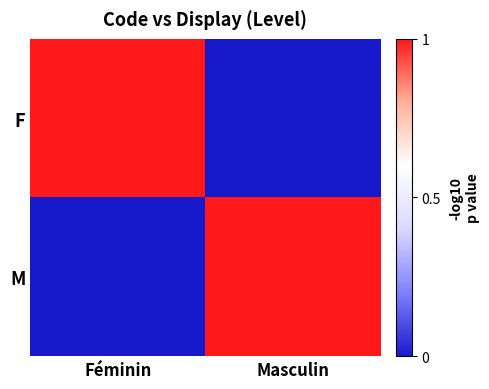

Reading left to right, what are all the values shown in this chart?

F: Féminin=1	Masculin=0
M: Féminin=0	Masculin=1